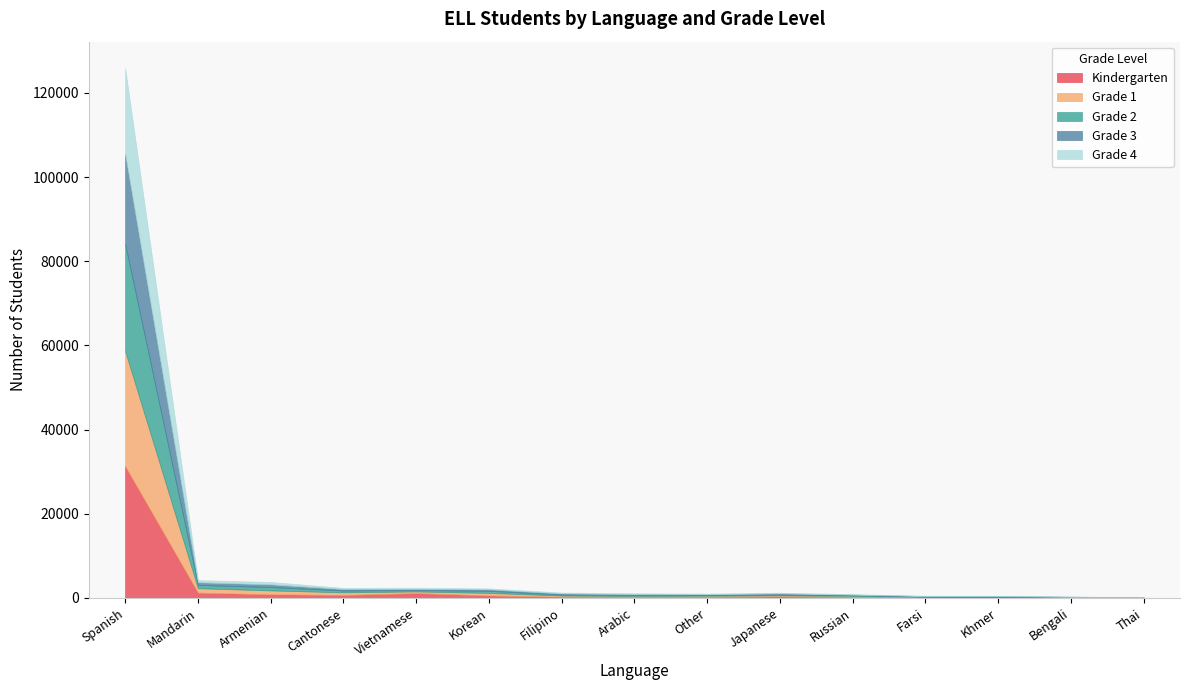

At how many categories does at least one series exceed 2382?

1